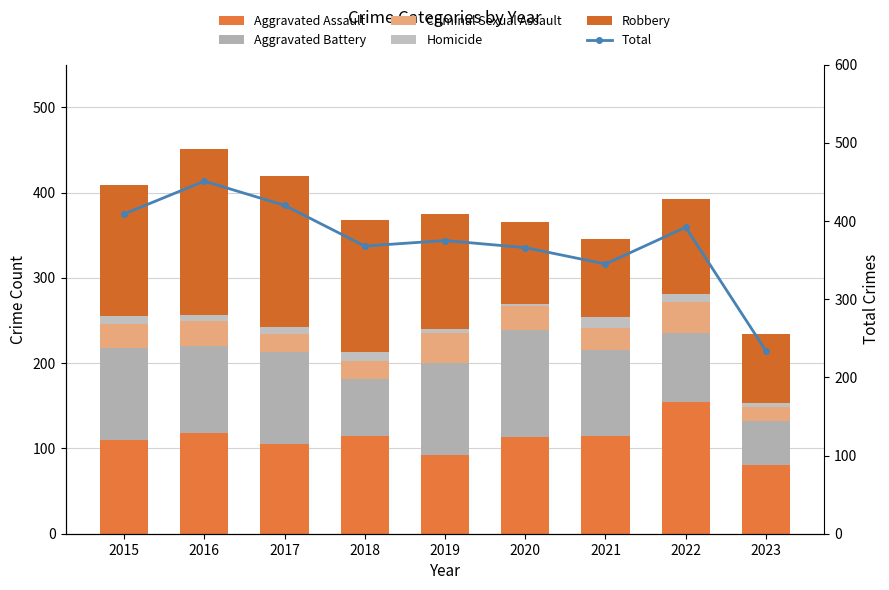

What is the difference between the Homicide values at 2020 and 2022?

7